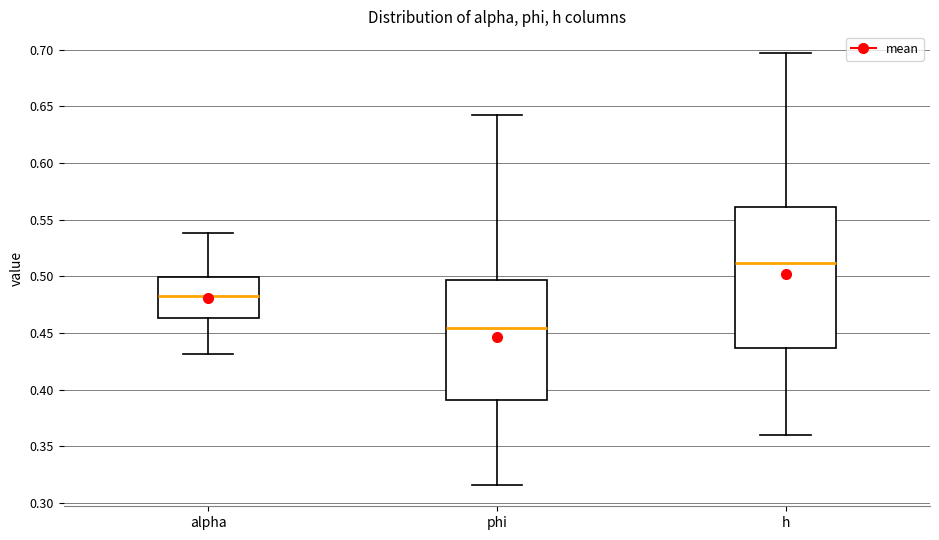

Where does the upper whisker of the box for alpha end on the y-axis? The values are not printed on the chart, so give them approximately, as read against the axis.

0.540